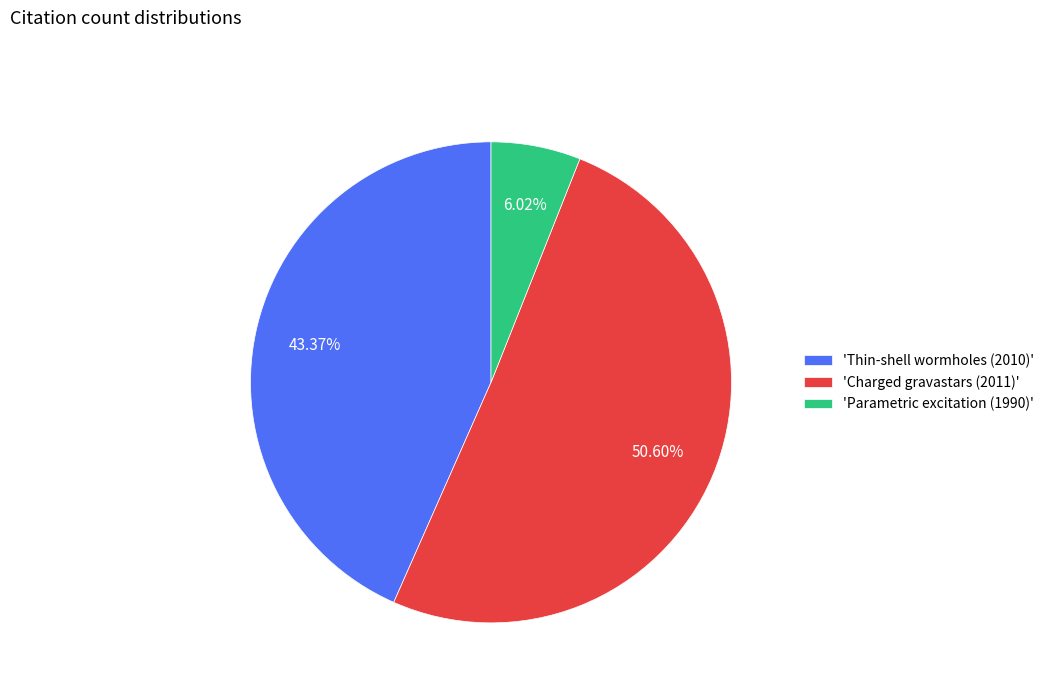

Rank the categories by value from lowest to highest.

'Parametric excitation (1990)', 'Thin-shell wormholes (2010)', 'Charged gravastars (2011)'